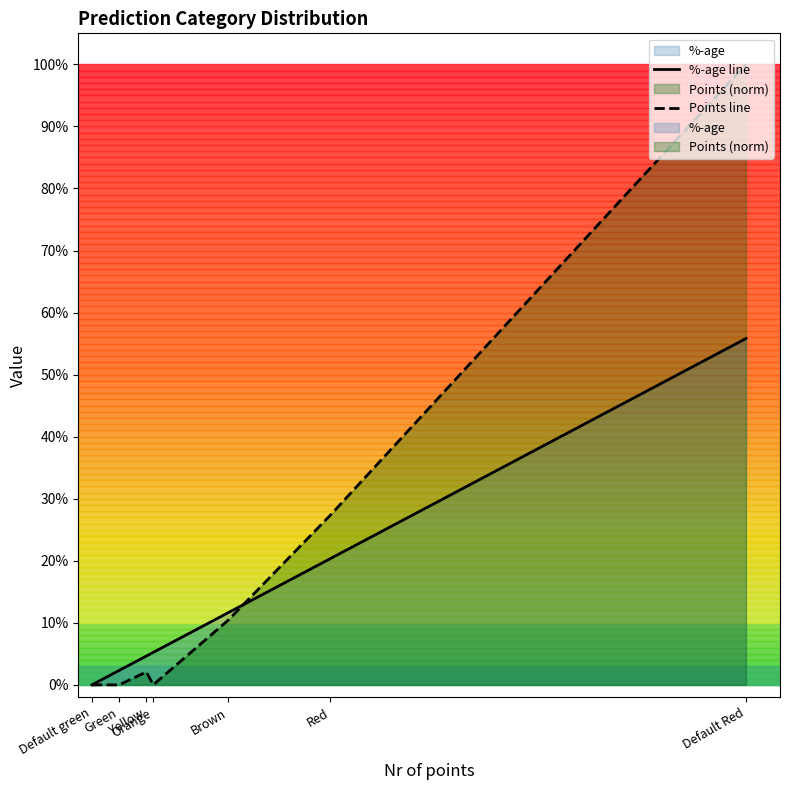

How many interior local peaks does the Points line series have?

1